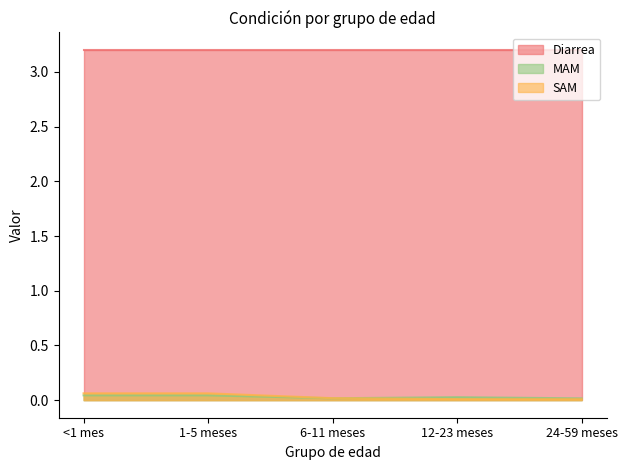

How many interior local peaks does the MAM series have?

1